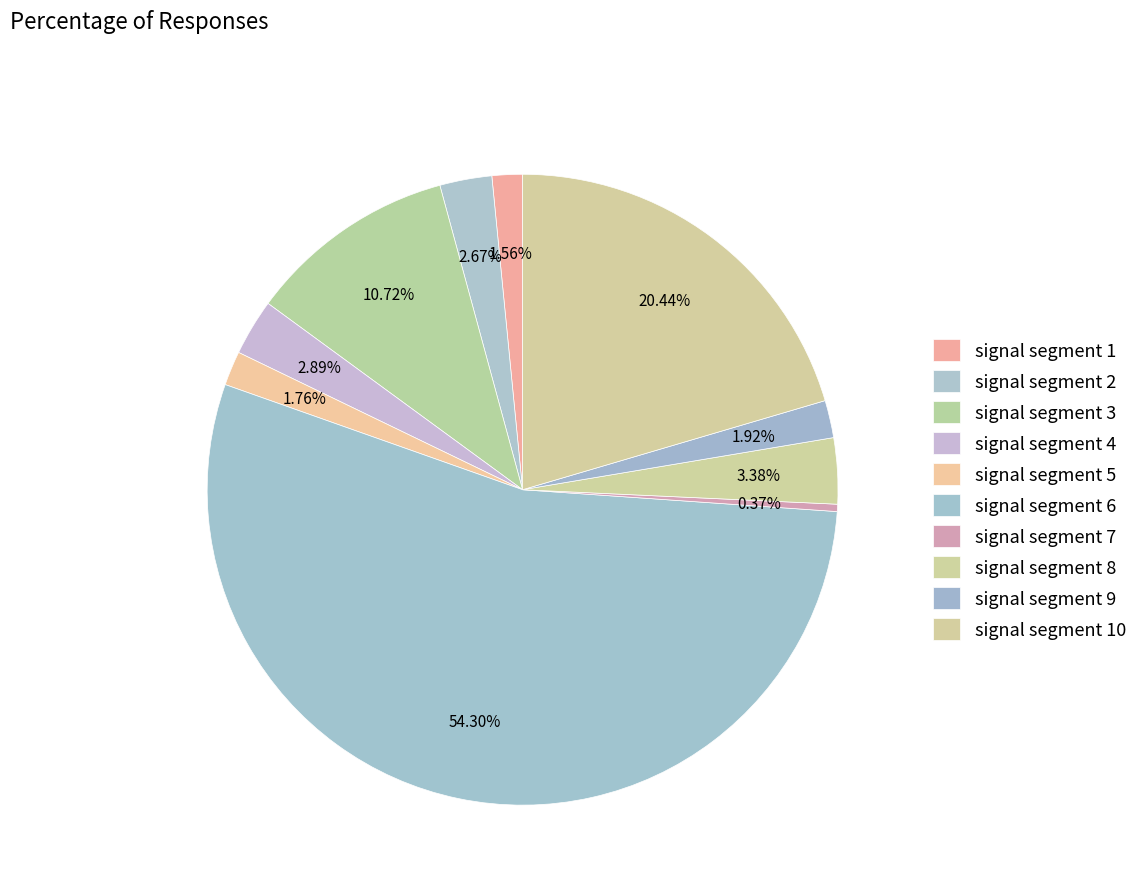

How many slices are in this pie chart?

10